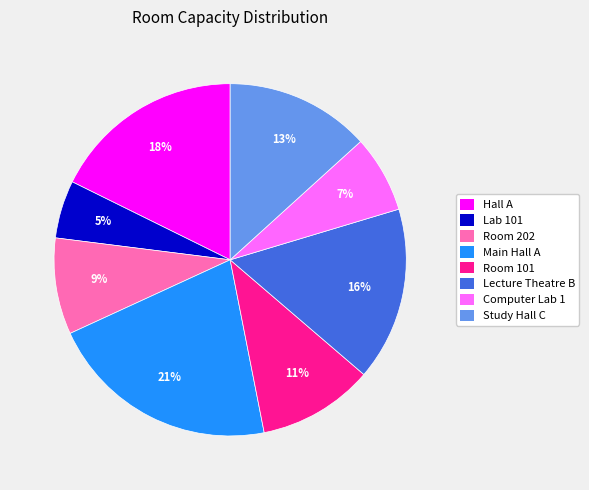

Approximately how many times larger is the value at Room 101 compared to Main Hall A?

0.5